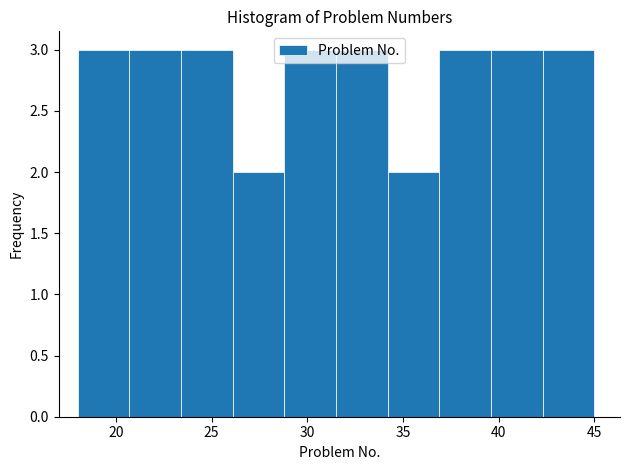

Reading left to right, transcribe this chart: for each bar, give the range it covers on the x-axis and its height. Neither the bar edges nor the heights are printed on the chart, so give them approximately, as read against the axes.

18.0 to 20.7: 3
20.7 to 23.4: 3
23.4 to 26.1: 3
26.1 to 28.8: 2
28.8 to 31.5: 3
31.5 to 34.2: 3
34.2 to 36.9: 2
36.9 to 39.6: 3
39.6 to 42.3: 3
42.3 to 45.0: 3